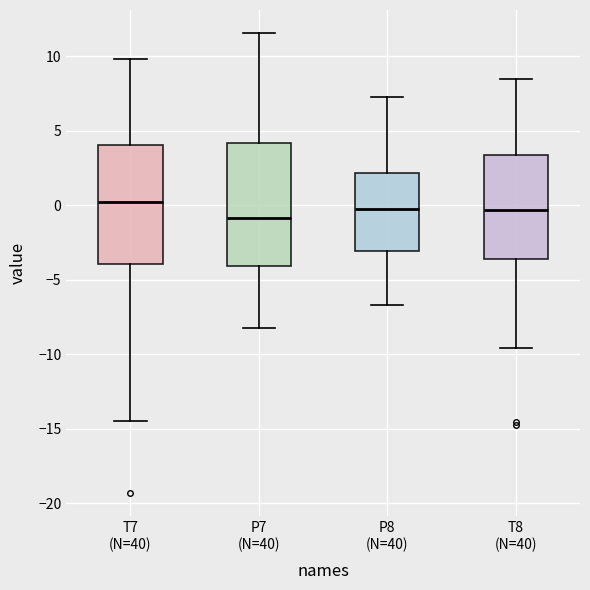

Reading left to right, transcribe this box plot: for each box, give where its median line is, the range the box spans, and where its two whiskers end, as read against the y-axis. The values are not printed on the chart, so give them approximately, as read against the axis.

T7 (N=40): median 0.0, box -4.0 to 4.0, whiskers -14.5 to 10.0
P7 (N=40): median -1.0, box -4.0 to 4.0, whiskers -8.5 to 11.5
P8 (N=40): median 0.0, box -3.0 to 2.0, whiskers -6.5 to 7.5
T8 (N=40): median -0.5, box -3.5 to 3.5, whiskers -9.5 to 8.5